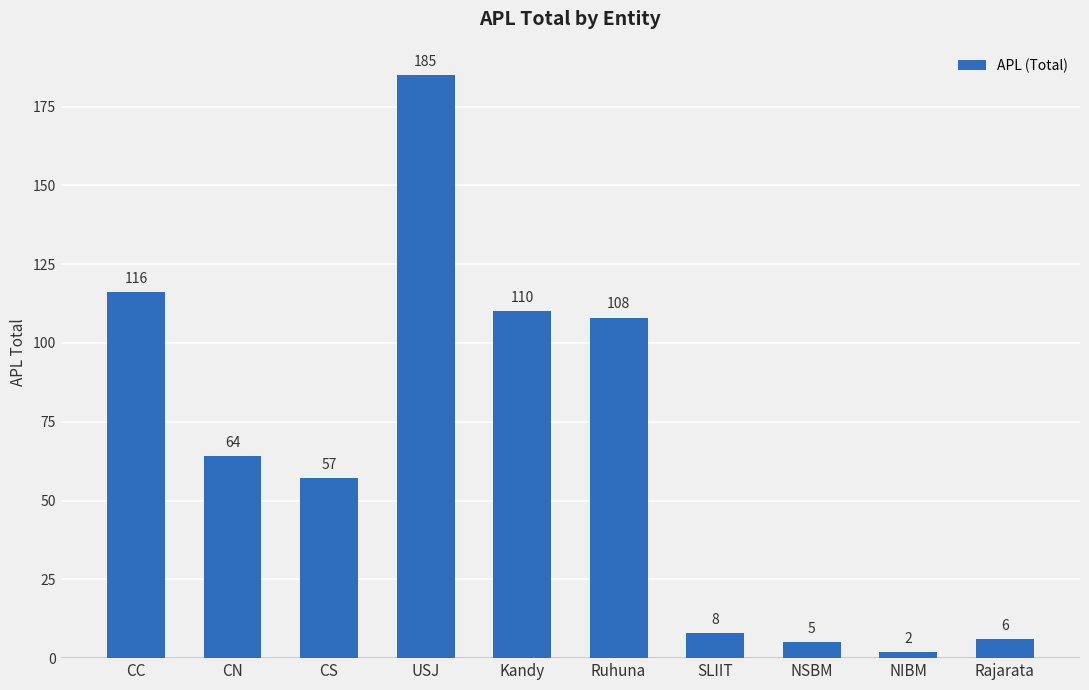

What is the label of the 2nd bar from the left?

CN